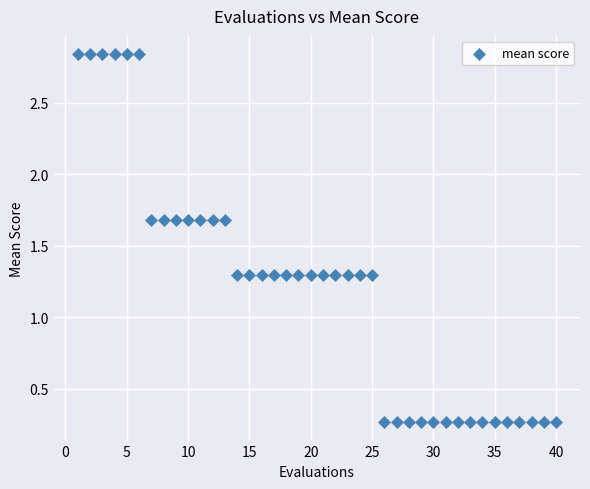

What is the range of X values (max minus min)?

39.0